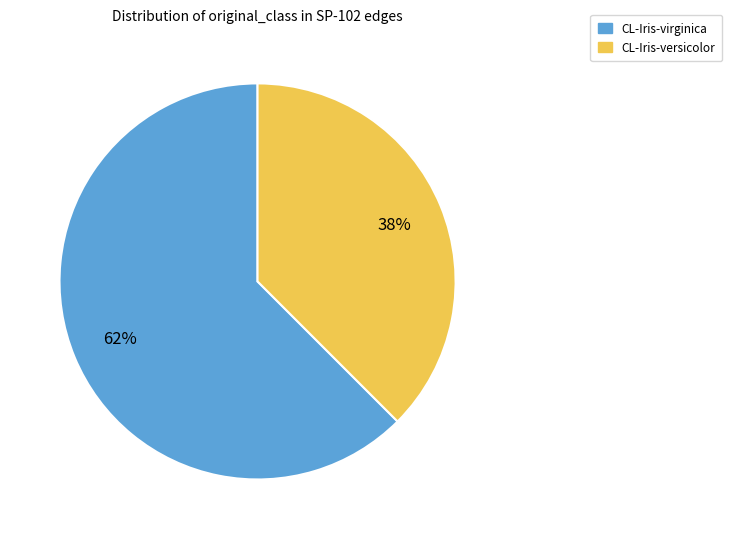

Approximately how many times larger is the value at CL-Iris-versicolor compared to CL-Iris-virginica?

0.6